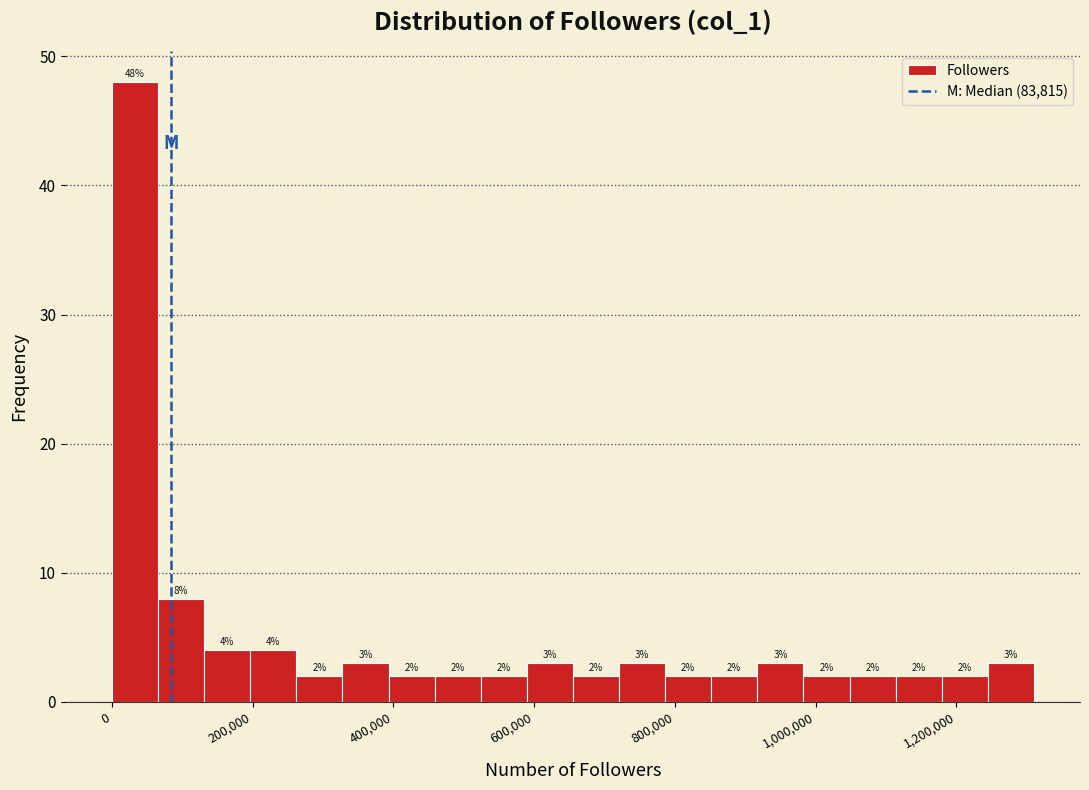

Read against the x-axis, roughly where is the centre of the tallest bar?

40000